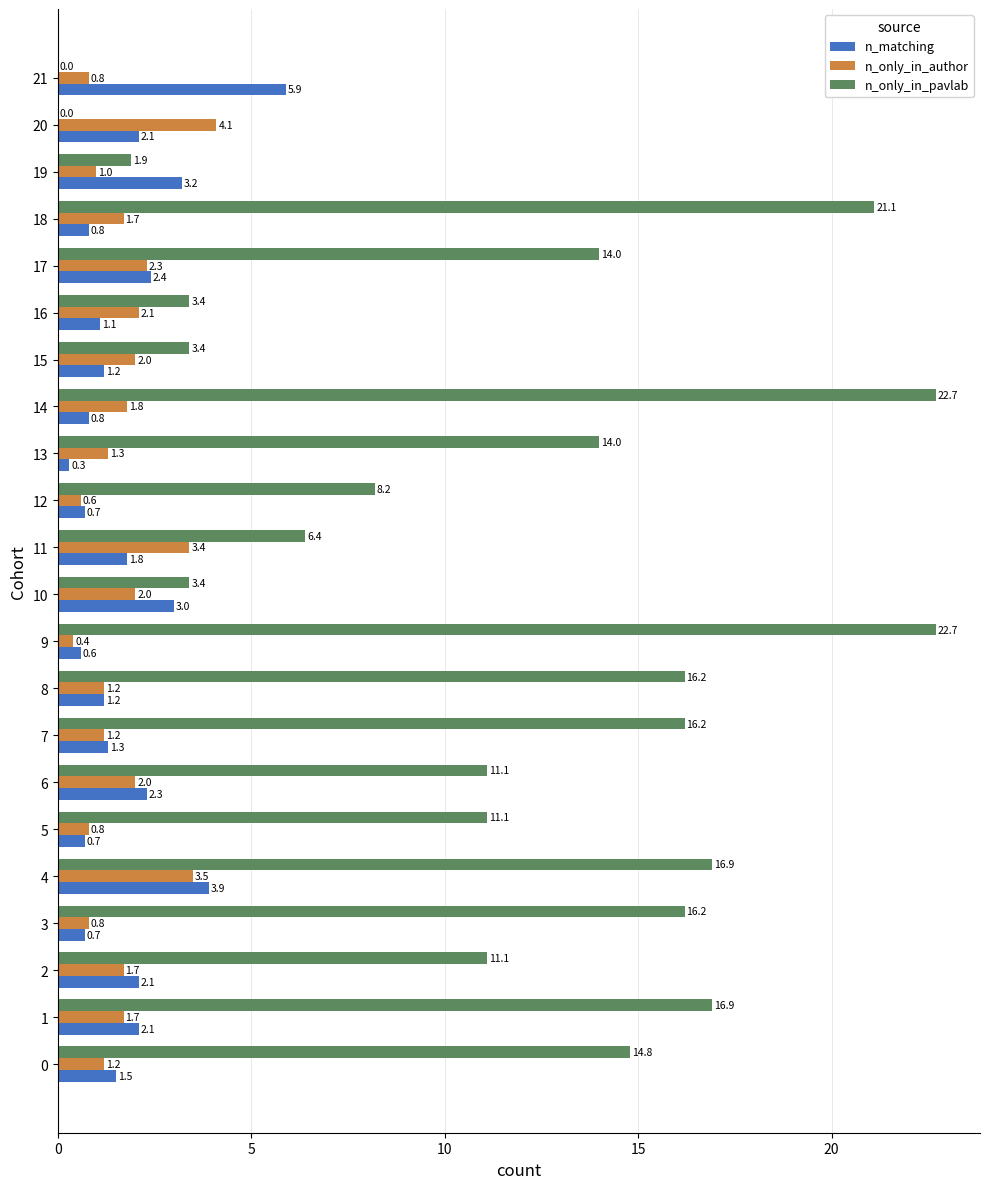

What is the maximum value shown in the chart?

22.7